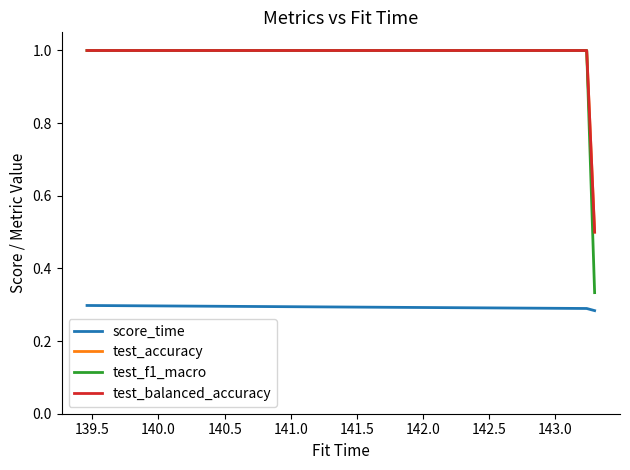

Does the chart display data point markers on the line(s)?

No